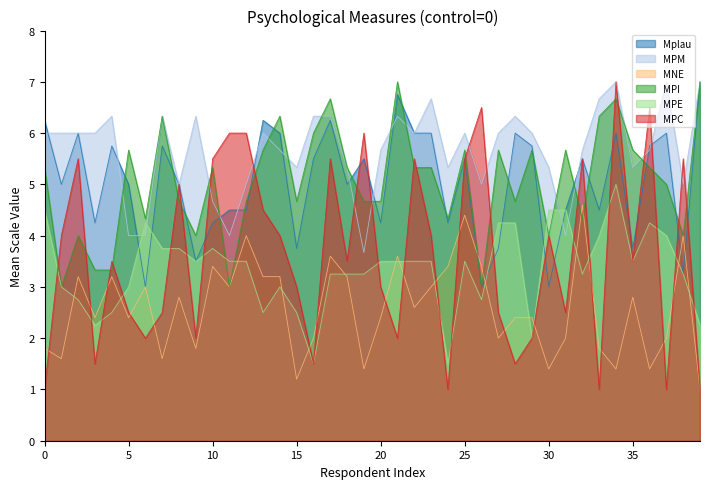

What is the spread (max minus min) of values at 0?

5.2